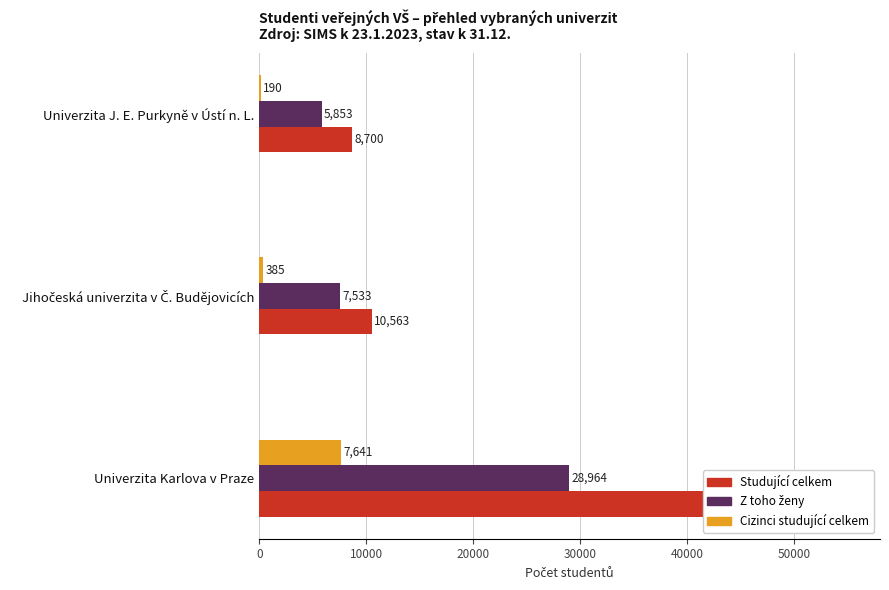

What are all the series names shown in the legend?

Studující celkem, Z toho ženy, Cizinci studující celkem